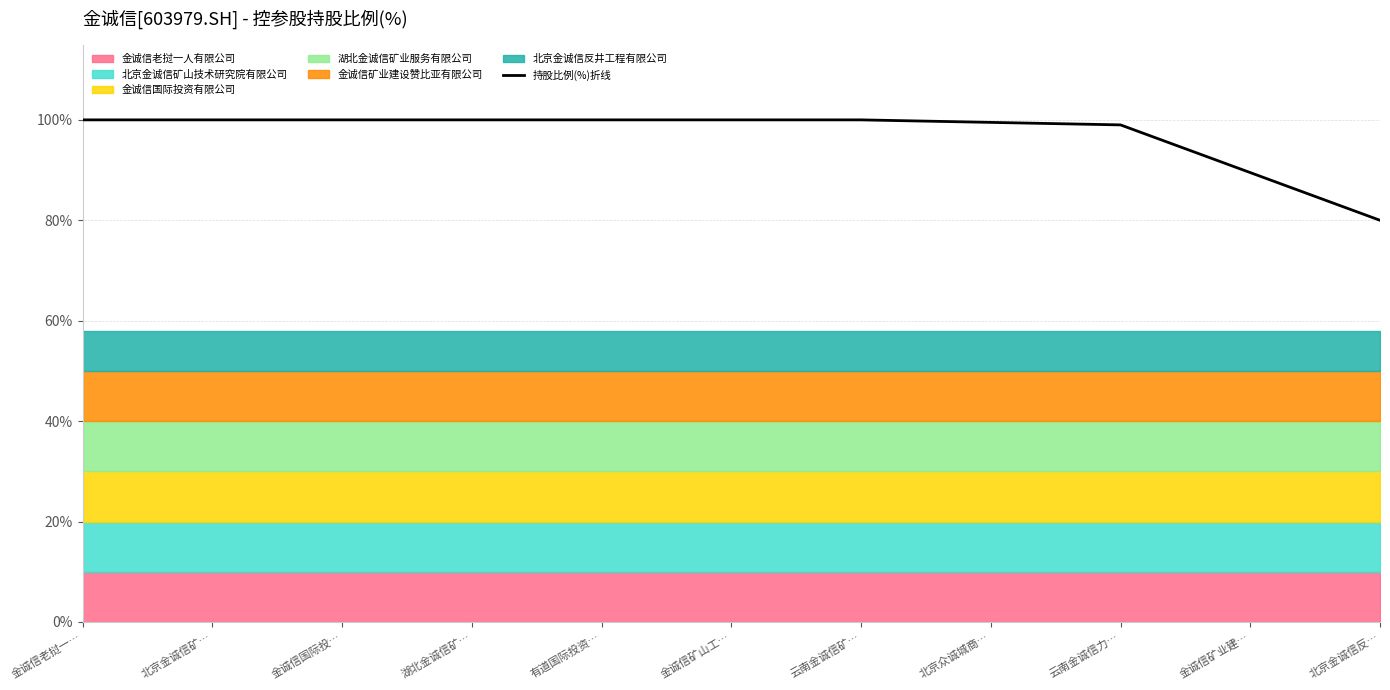

At which label does 持股比例(%)折线 reach its minimum?

北京金诚信反…